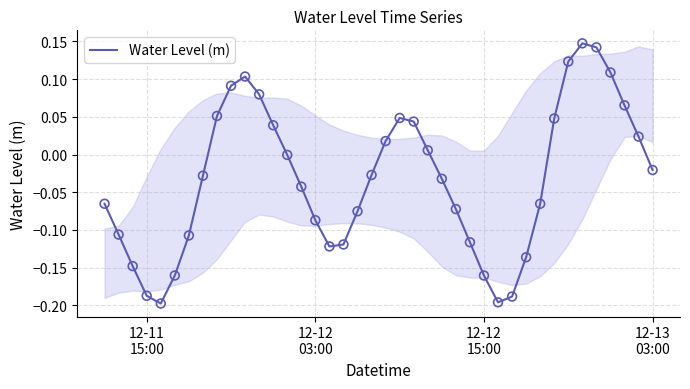

What is the difference between the maximum and minimum values?

0.3